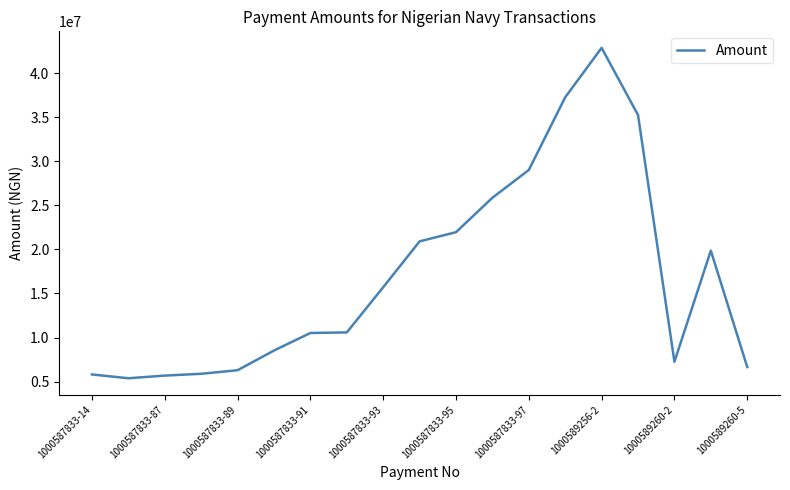

What is the smallest value displayed?

5380965.0